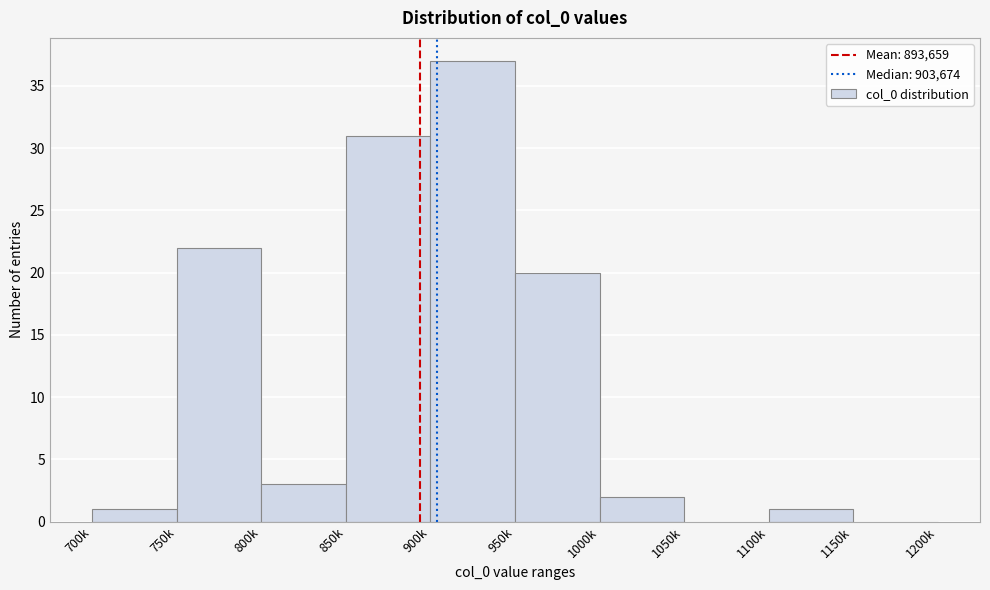

Reading left to right, what are all the values shown in this chart?

700k=1	750k=22	800k=3	850k=31	900k=37	950k=20	1000k=2	1050k=0	1100k=1	1150k=0